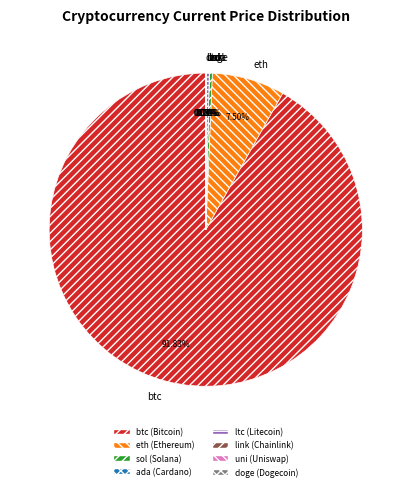

Does btc account for over 50% of the chart?

Yes